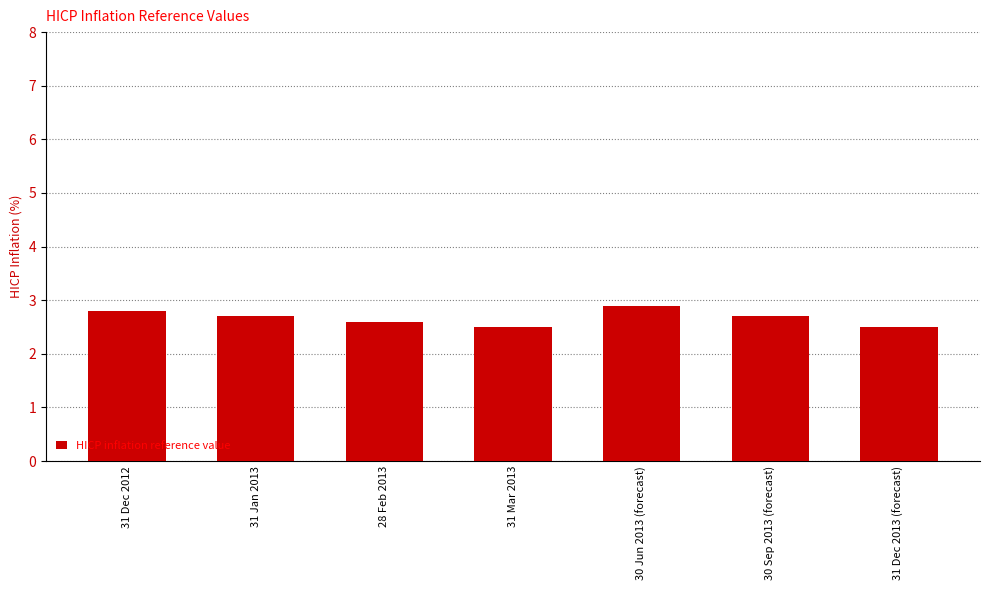

Reading left to right, list all the values displayed in this chart.

31 Dec 2012=2.8	31 Jan 2013=2.7	28 Feb 2013=2.6	31 Mar 2013=2.5	30 Jun 2013 (forecast)=2.9	30 Sep 2013 (forecast)=2.7	31 Dec 2013 (forecast)=2.5